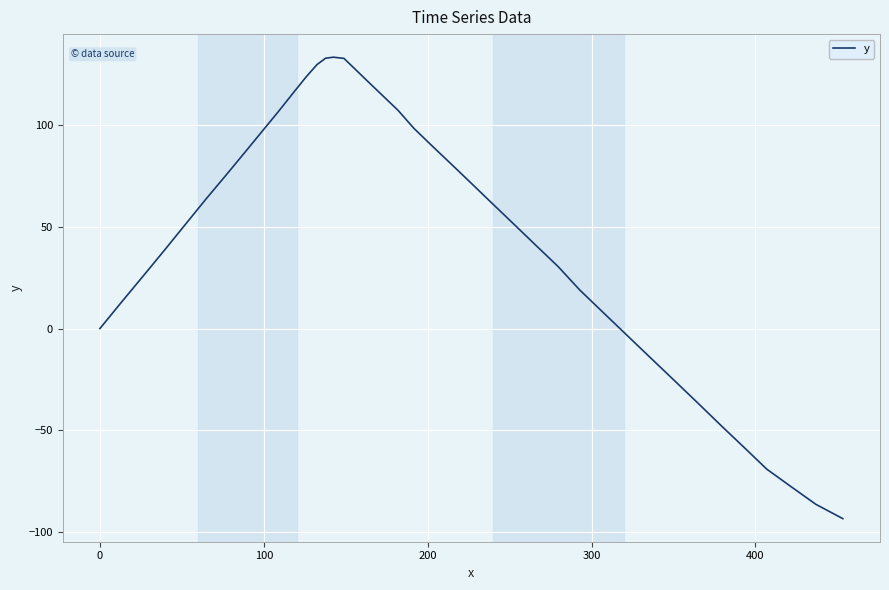

What is the greatest value displayed?

133.3